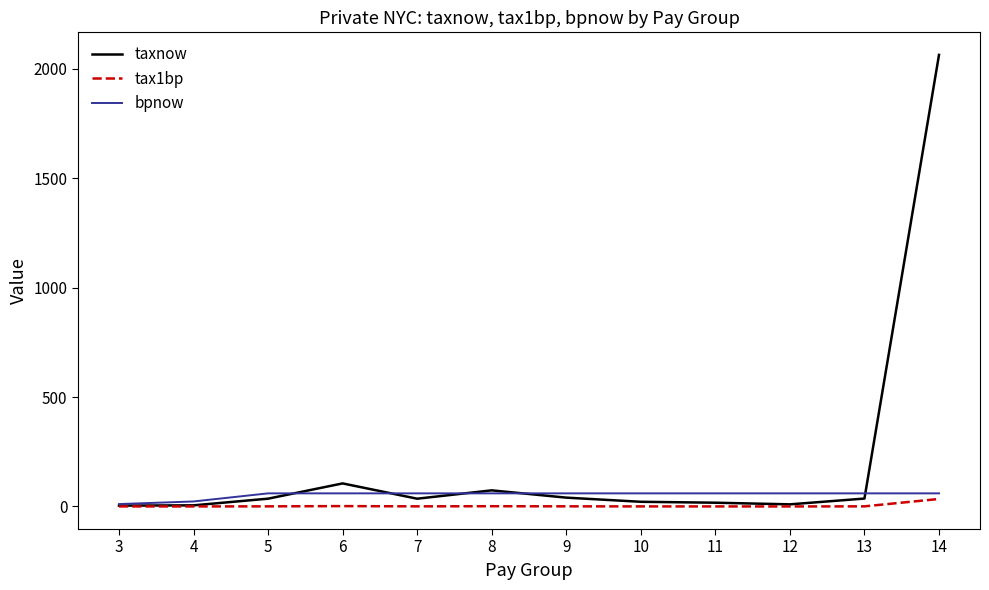

Rank the series by their average value, from lowest to highest.

tax1bp, bpnow, taxnow